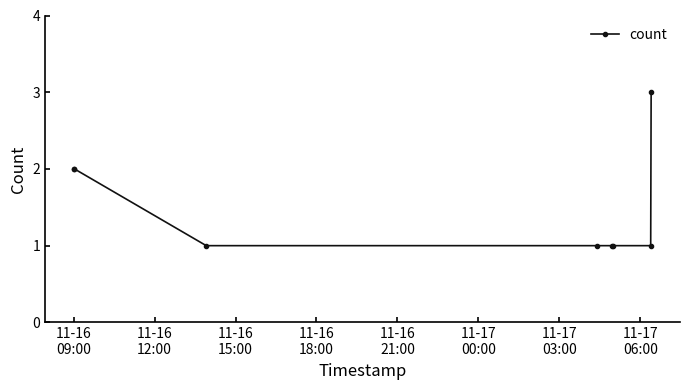

What is the value of the 6th point from the left?

1